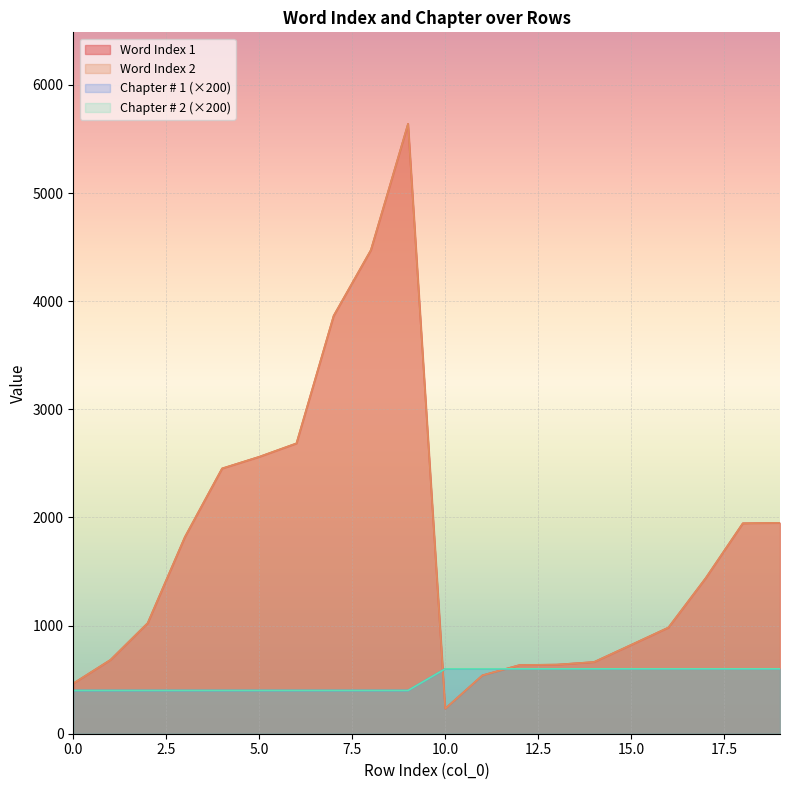

Rank the series at 5 from highest to lowest value.

Word Index 1, Word Index 2, Chapter # 1, Chapter # 2